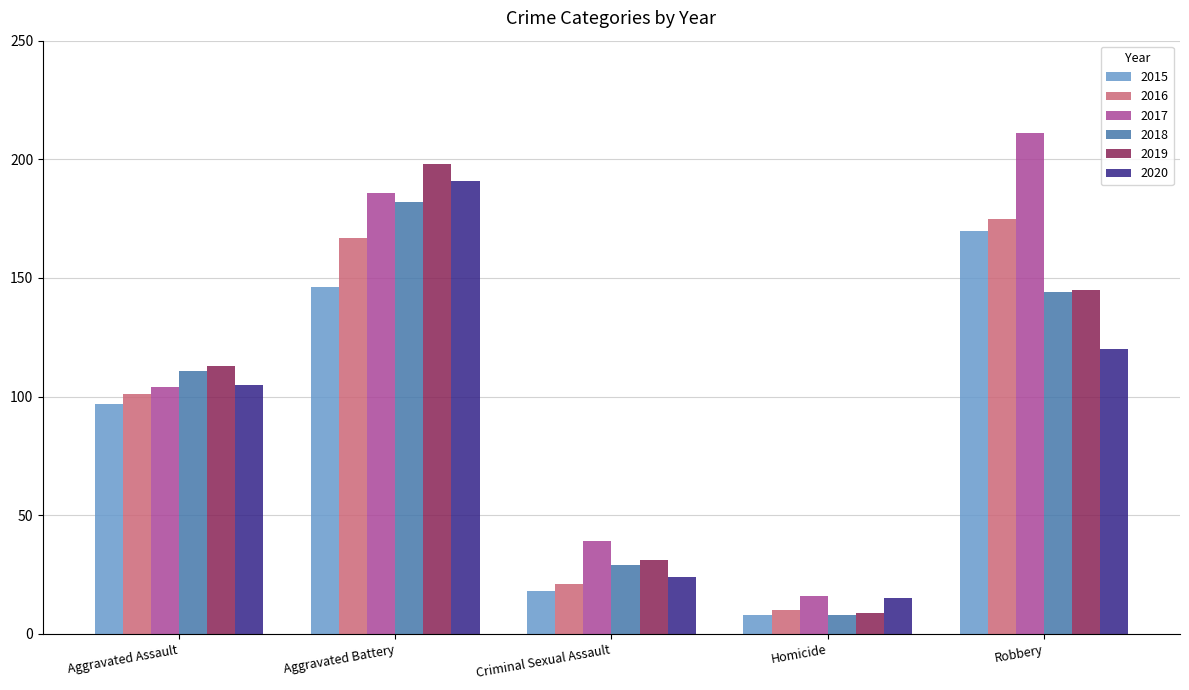

What is the maximum value for 2016?

175